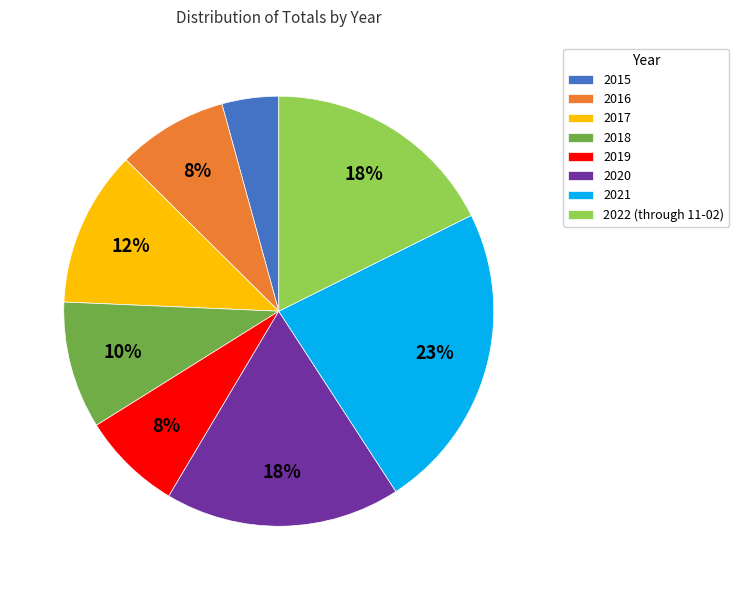

Is it true that 2020 is 18% of the pie?

True